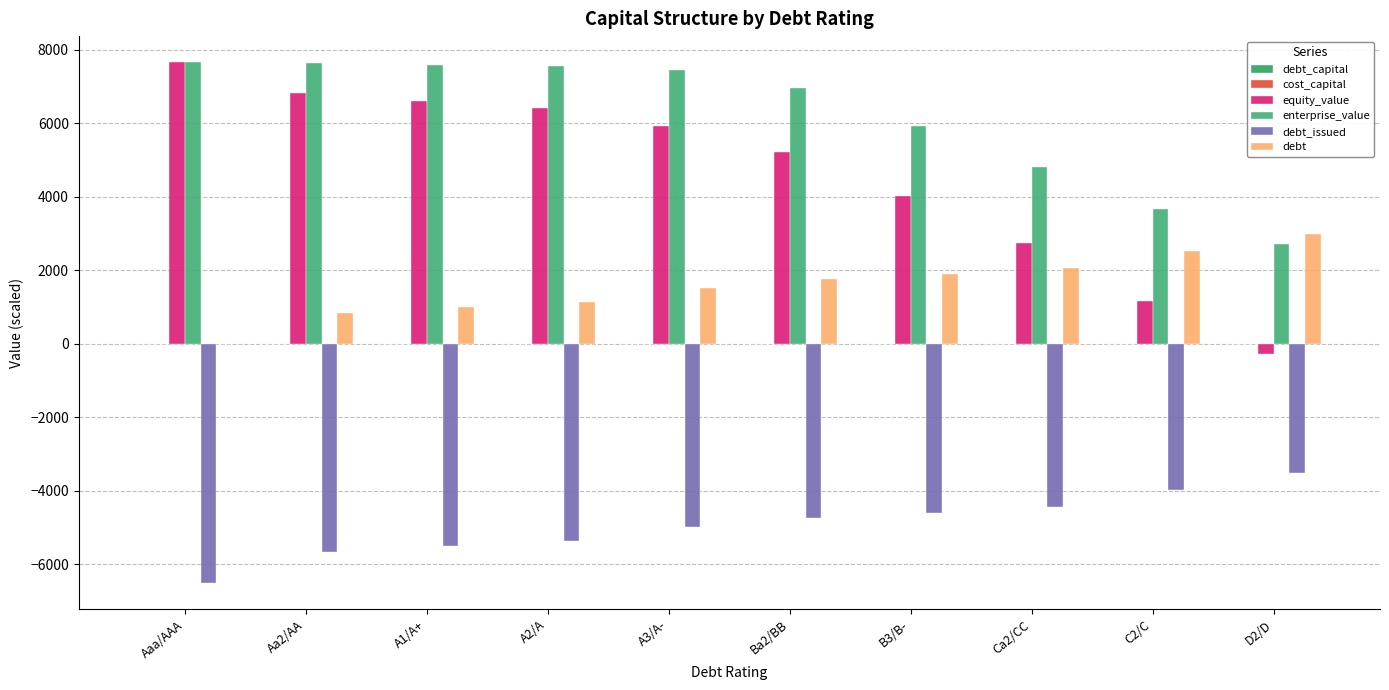

How many groups of bars are there?

10